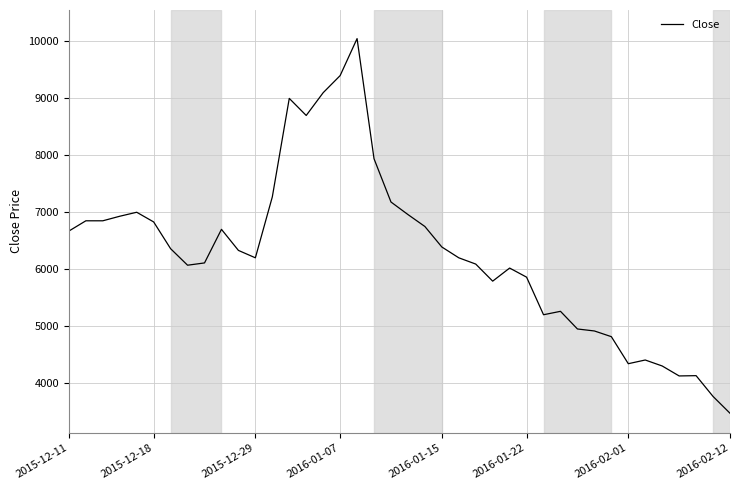

What is the greatest value displayed?

10050